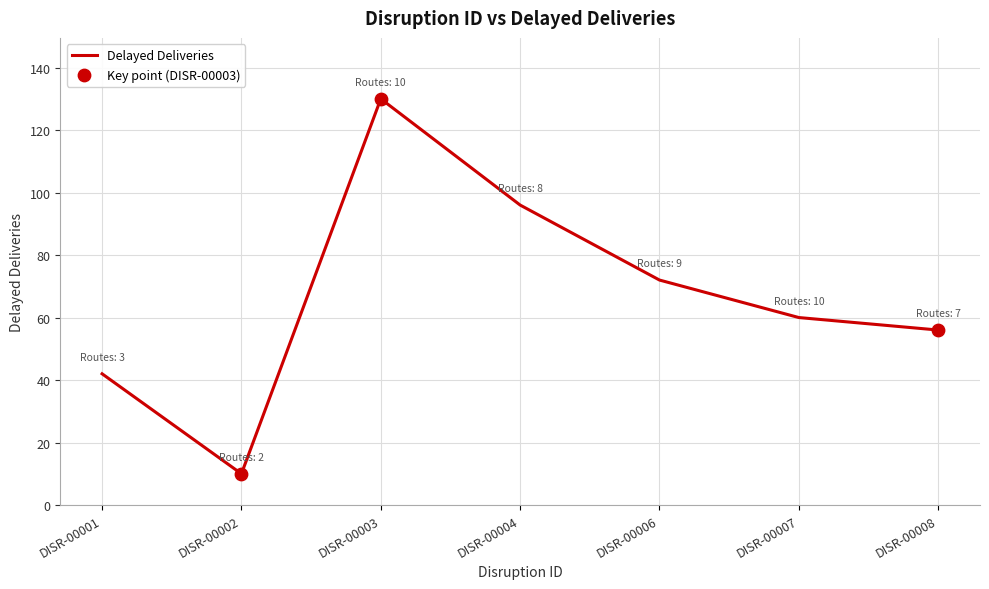

Which has a higher value, DISR-00002 or DISR-00001?

DISR-00001